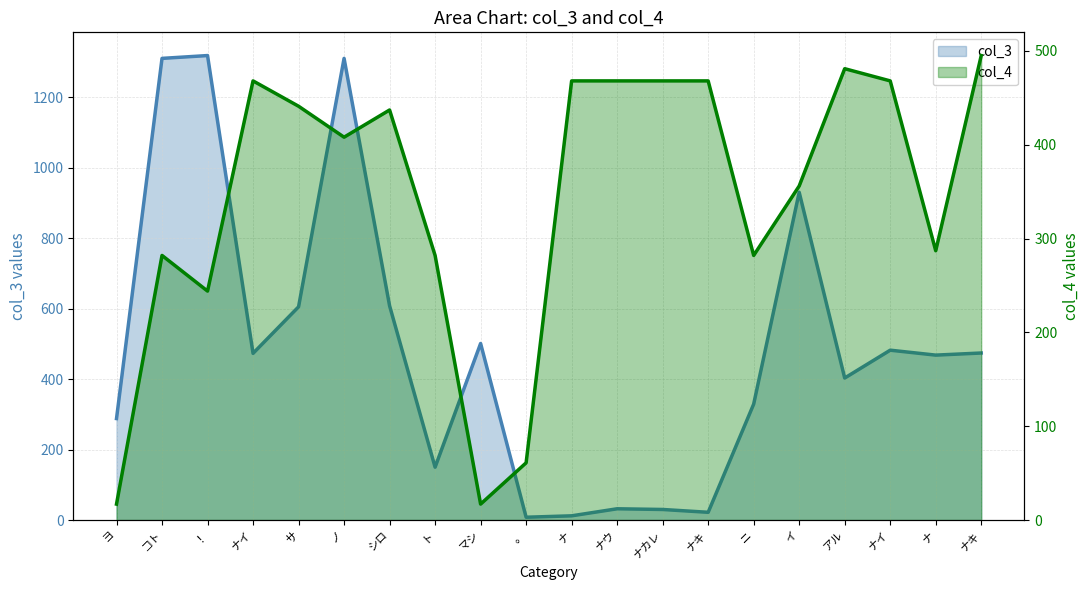

Where is the first local maximum for col_3?

！